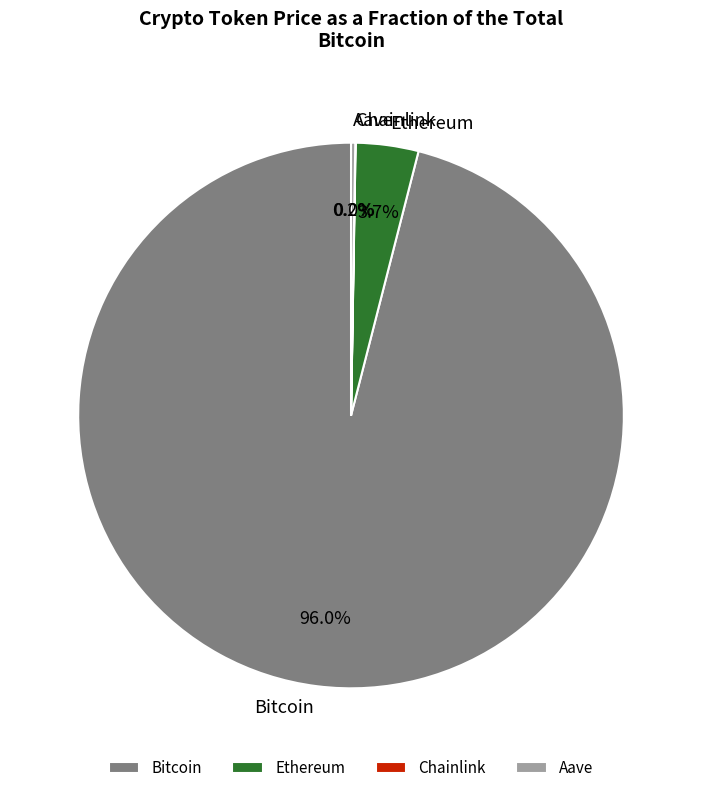

Combined, do Ethereum and Bitcoin account for over 50%?

Yes